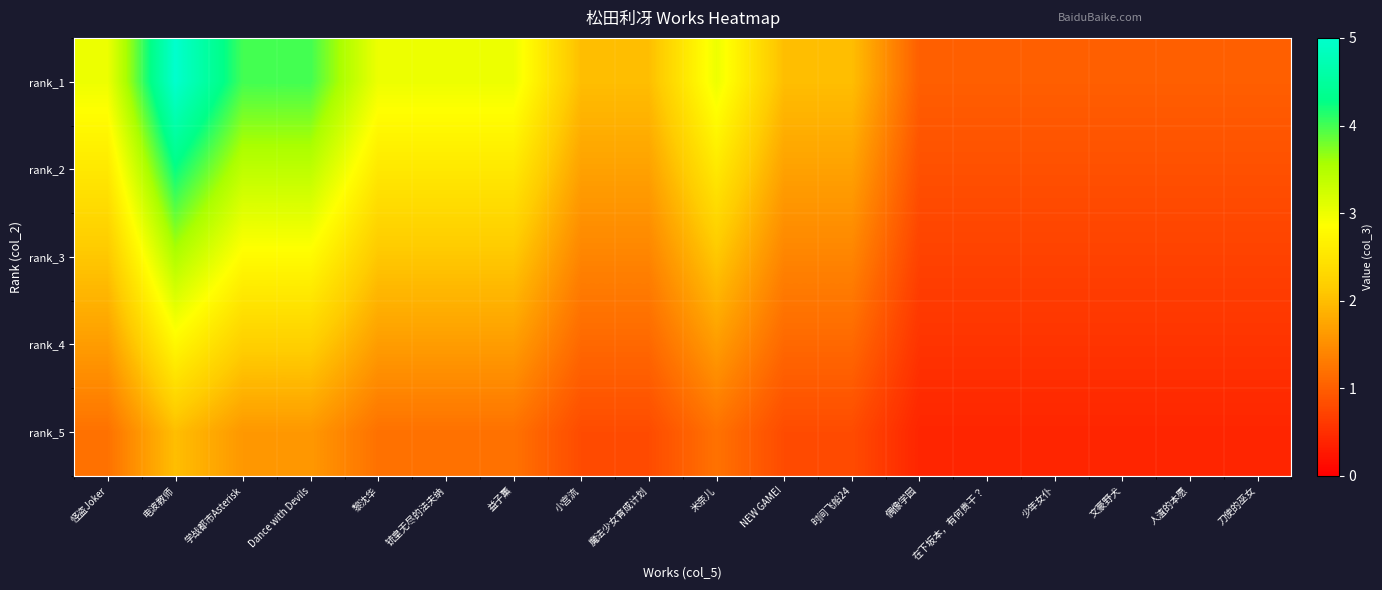

Which has a higher value, 电波教师 or 铳皇无尽的法夫纳?

电波教师